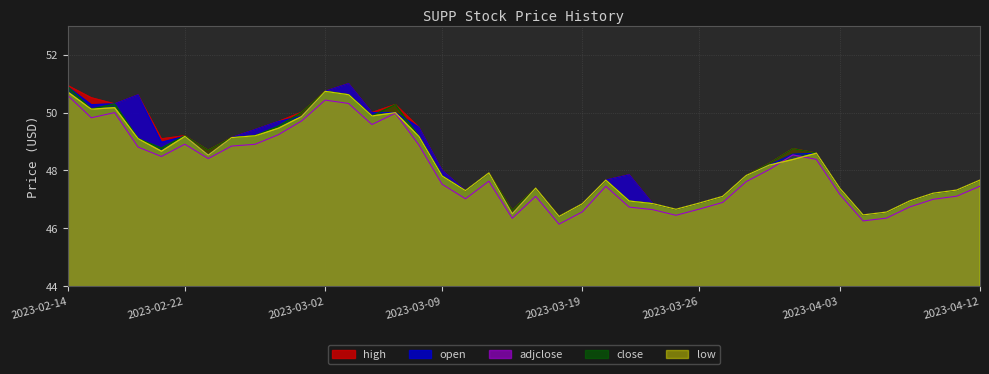

Between 2023-03-29 and 2023-04-11, which series saw the biggest shift?

high